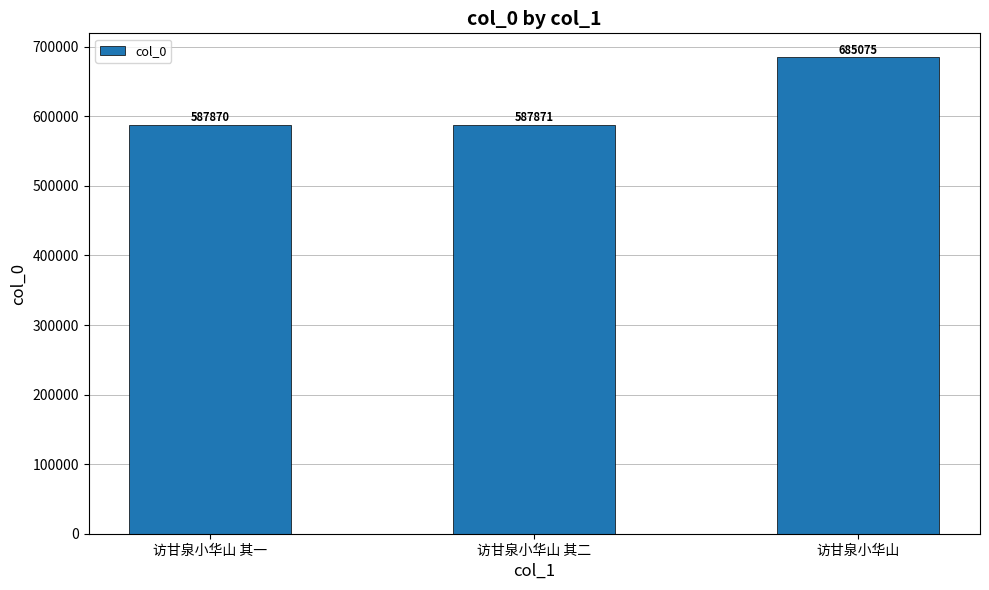

The value at 访甘泉小华山 is 685075. True or false?

True